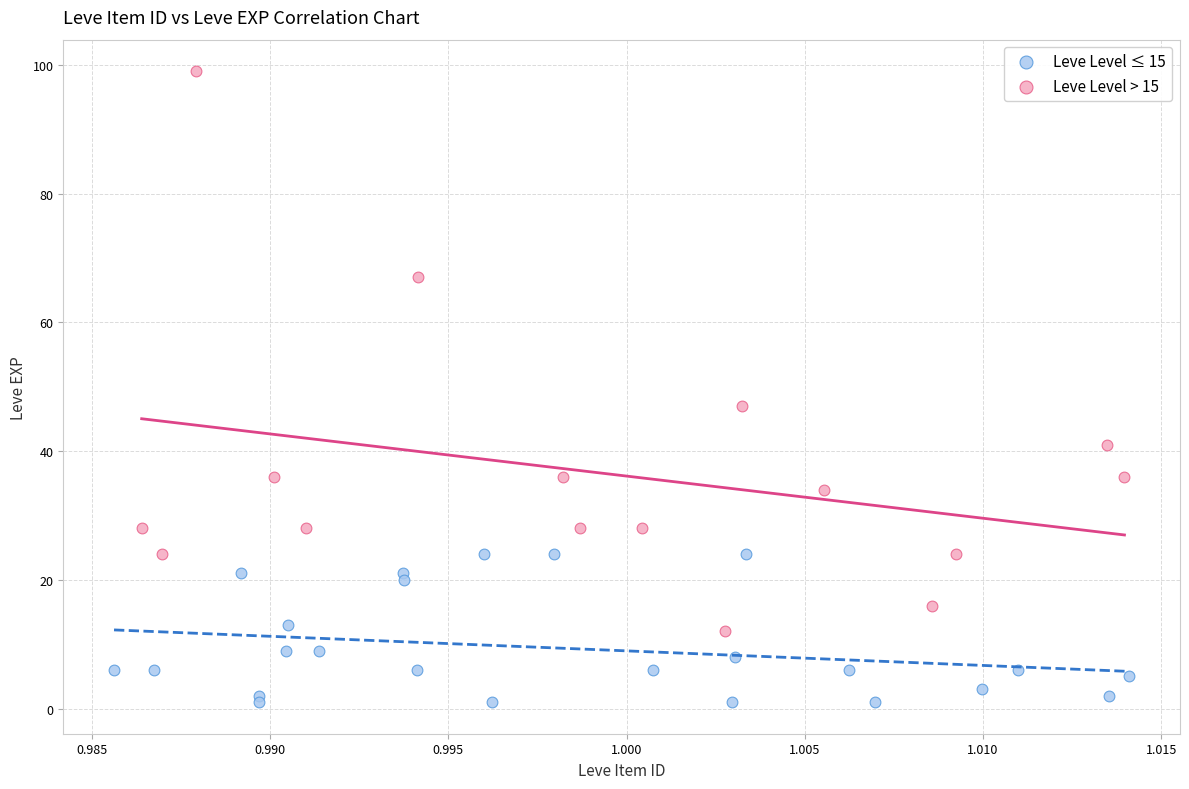

Which series contains the lowest Y value?

Leve Level ≤ 15